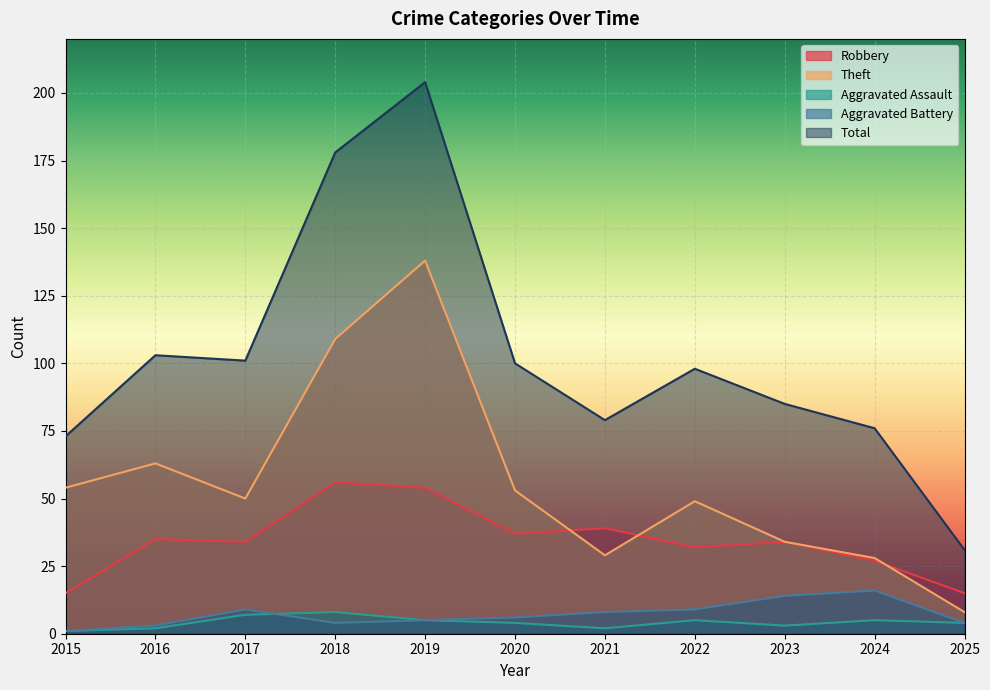

Is it true that Robbery equals 46 at 2022?

False